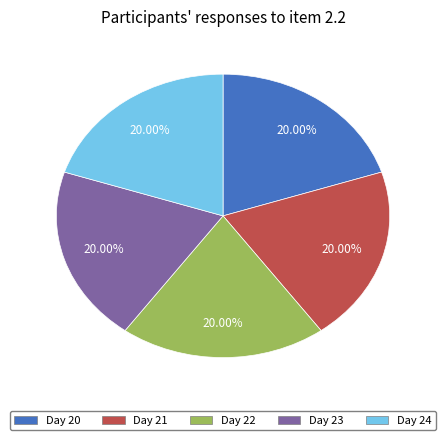

Is there a majority slice in this chart?

No